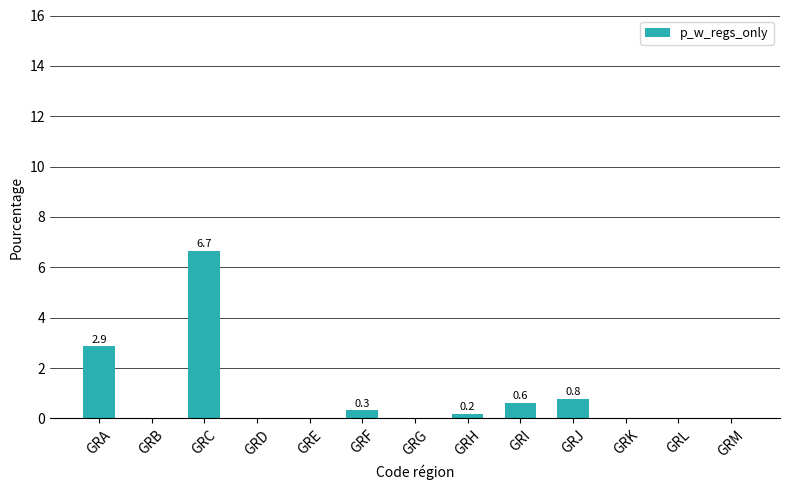

What is the greatest value displayed?

6.7